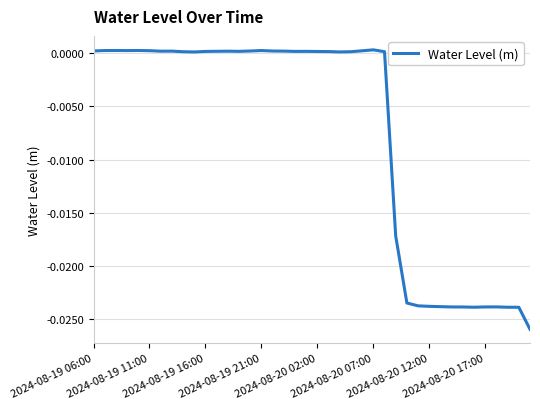

How many lines are shown in the chart?

1